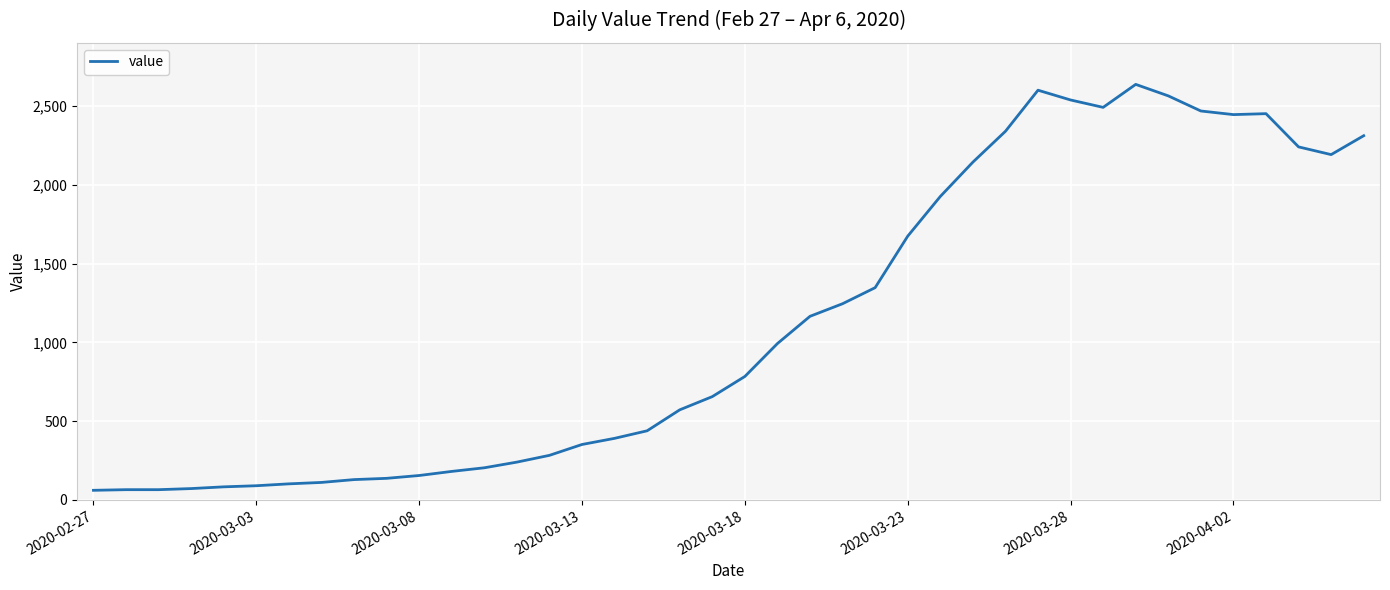

What is the difference between the maximum and minimum values?

2578